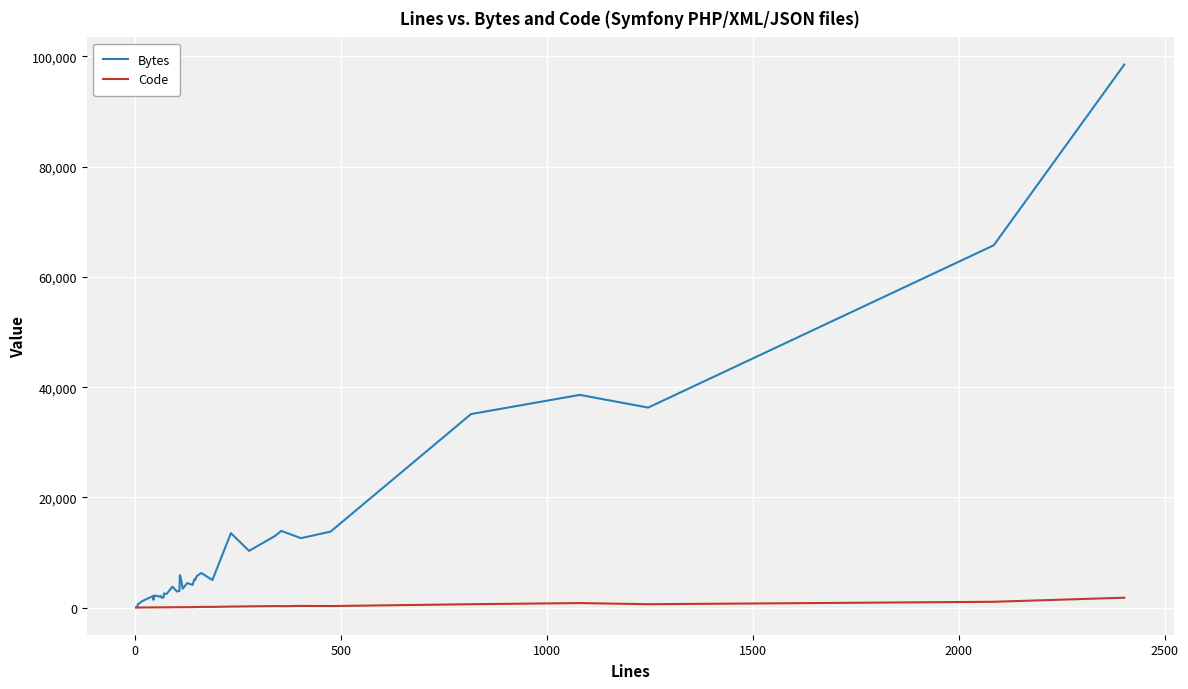

Is the value of Bytes at 28 greater than the value of Code at 13?

Yes